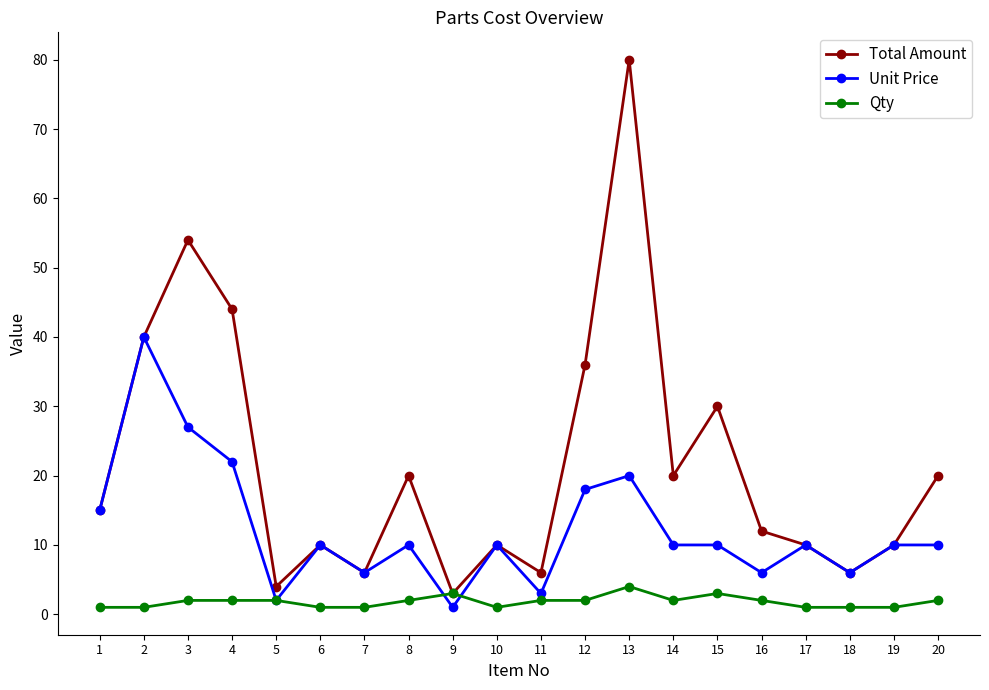

Rank the series by their maximum value, from lowest to highest.

Qty, Unit Price, Total Amount